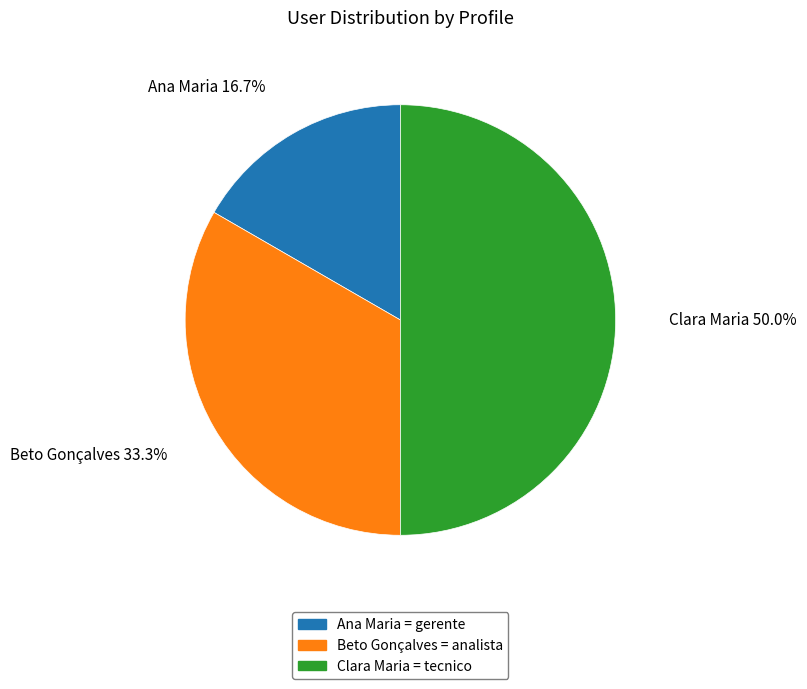

Does Ana Maria account for over 50% of the chart?

No